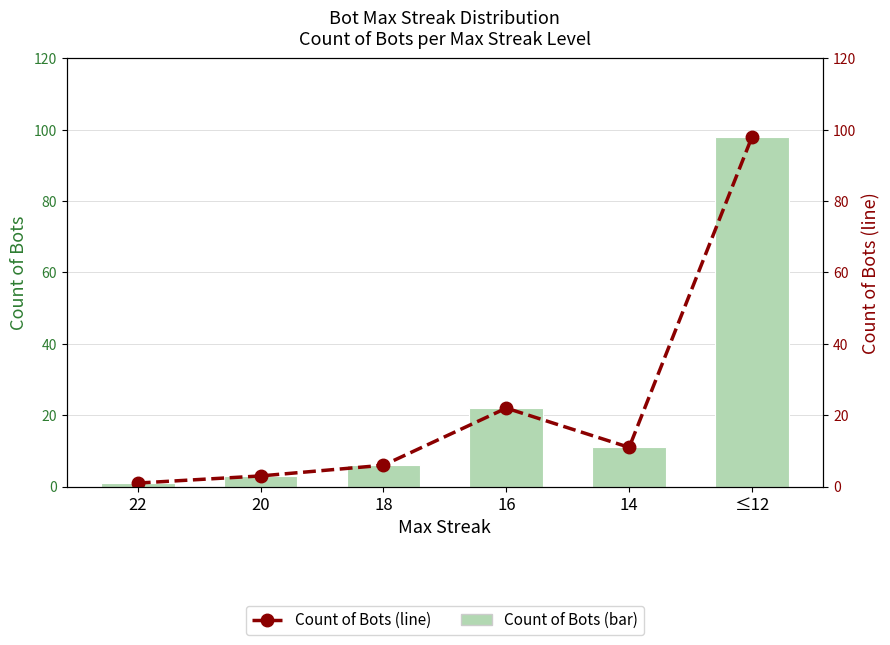

Which category has the lowest value in the Count of Bots series?

22